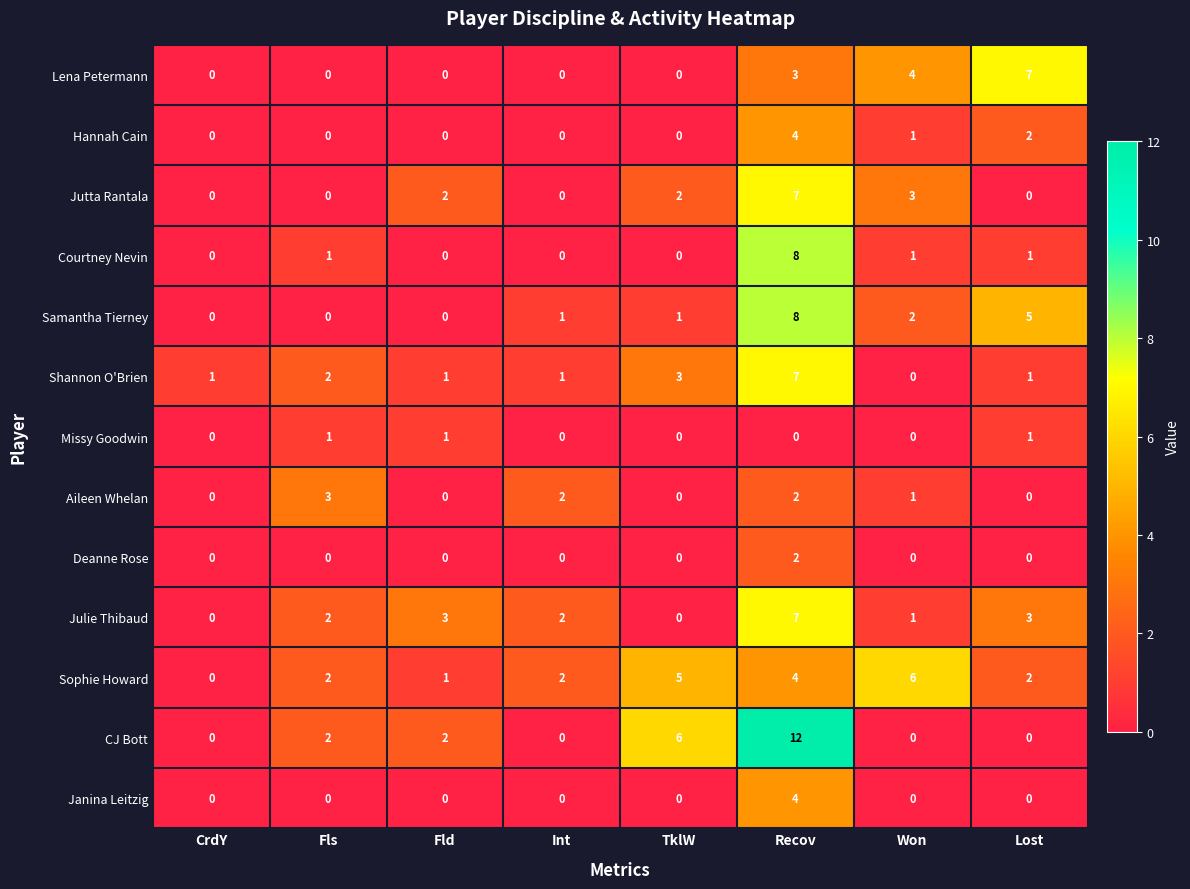

How many positive values does the Julie Thibaud series have?

6